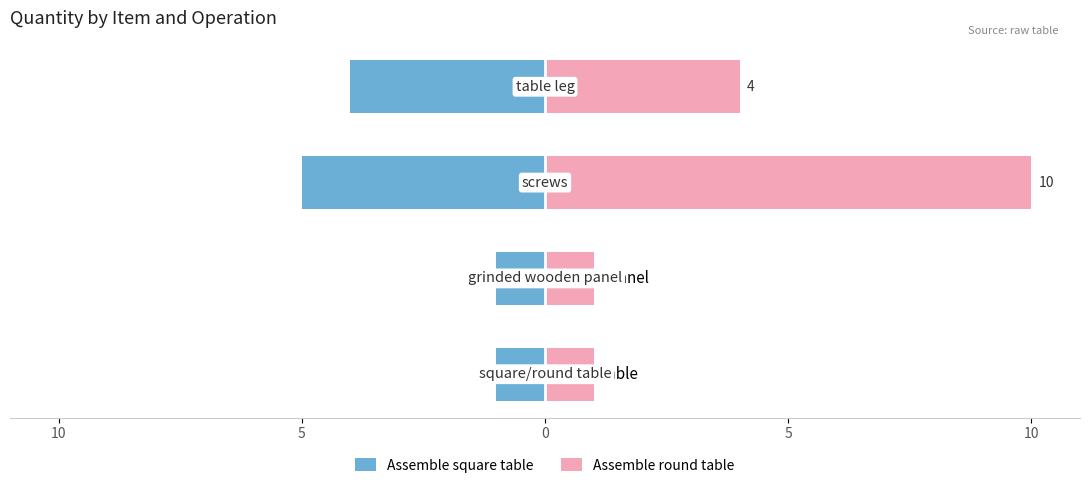

Is it true that Assemble square table equals -1 at grinded wooden panel?

False